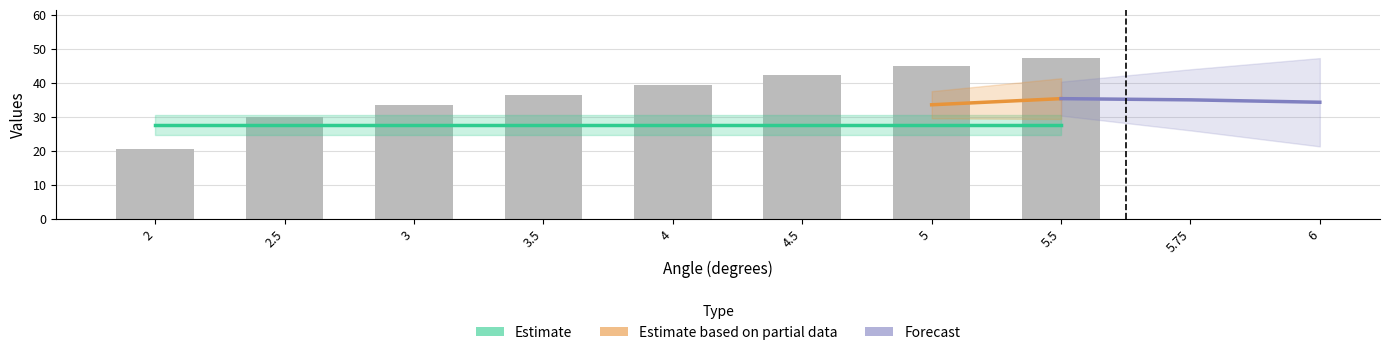

What position from the right is 3?

6